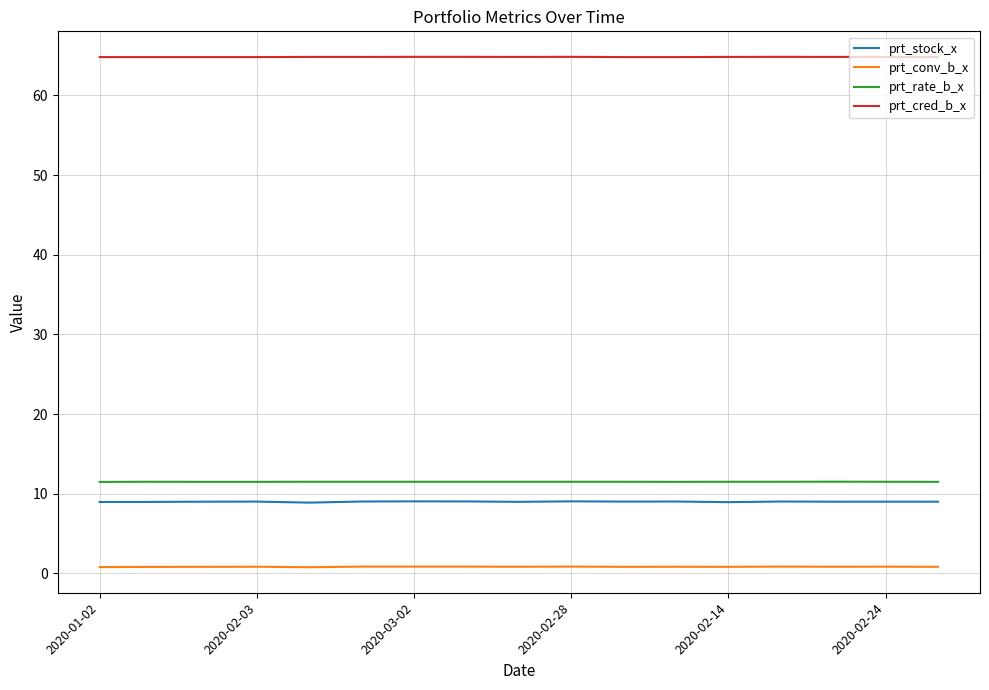

True or false: prt_conv_b_x and prt_stock_x cross at least once.

False